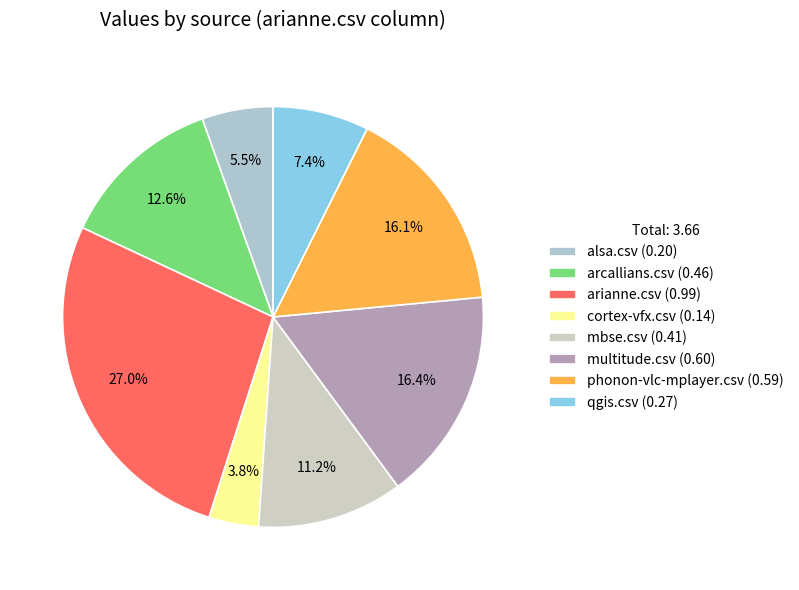

To the nearest percent, what percentage of the pie is phonon-vlc-mplayer.csv?

16%